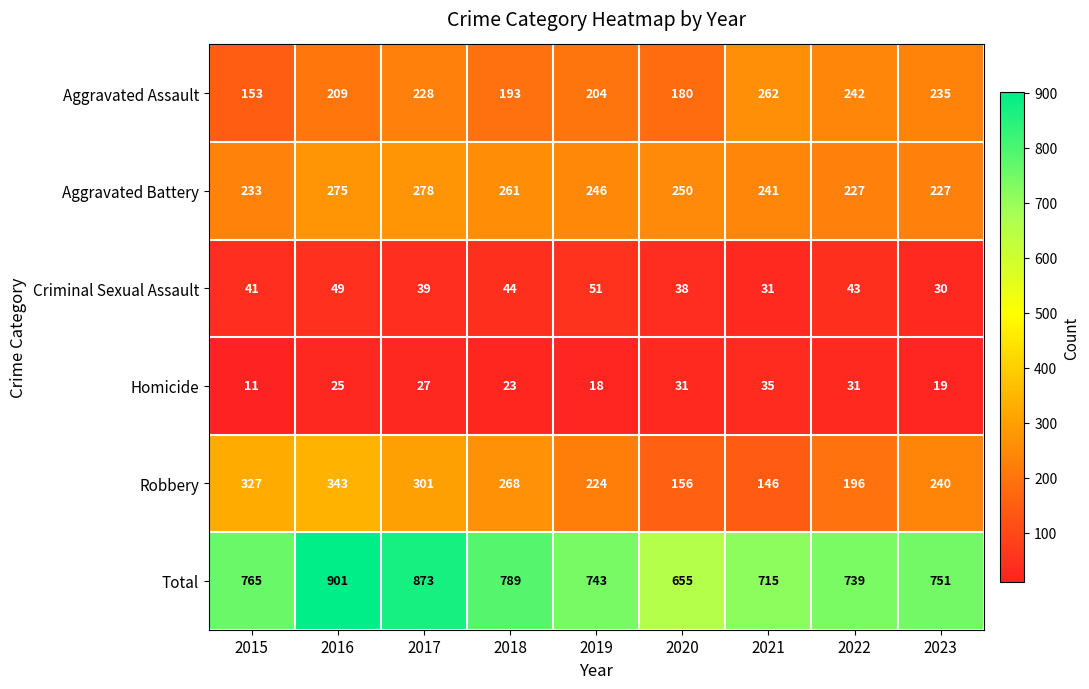

Count the number of categories in the chart.

9